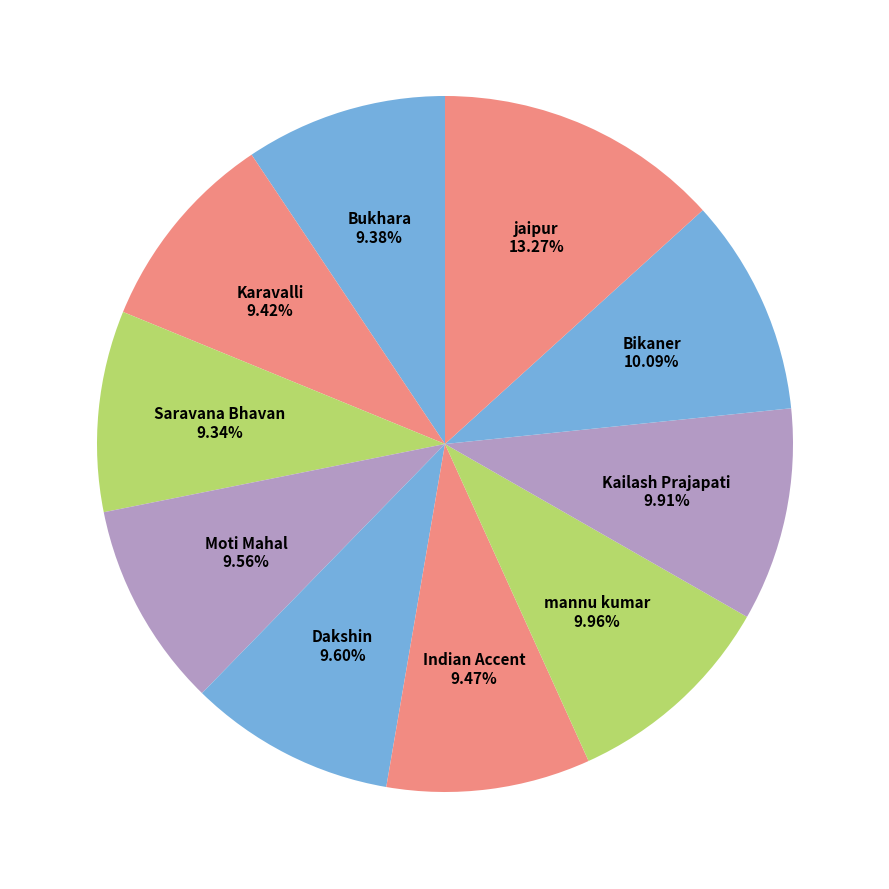

Does Saravana Bhavan account for over 50% of the chart?

No